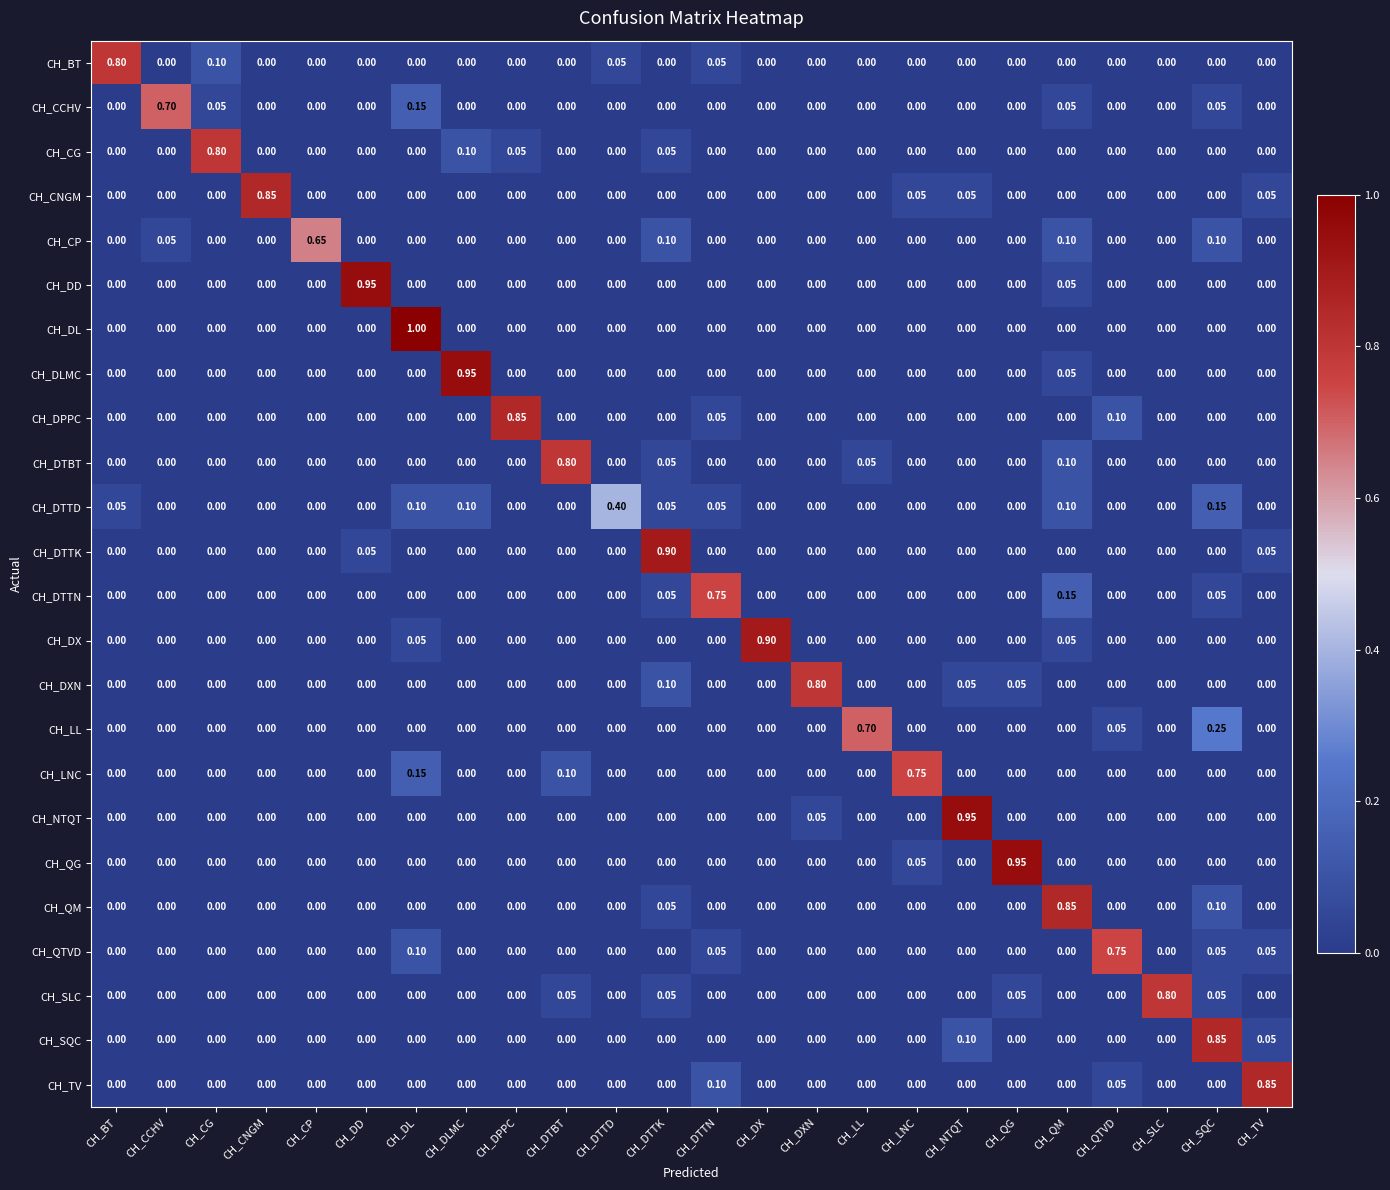

What is the maximum value shown in the chart?

1.0